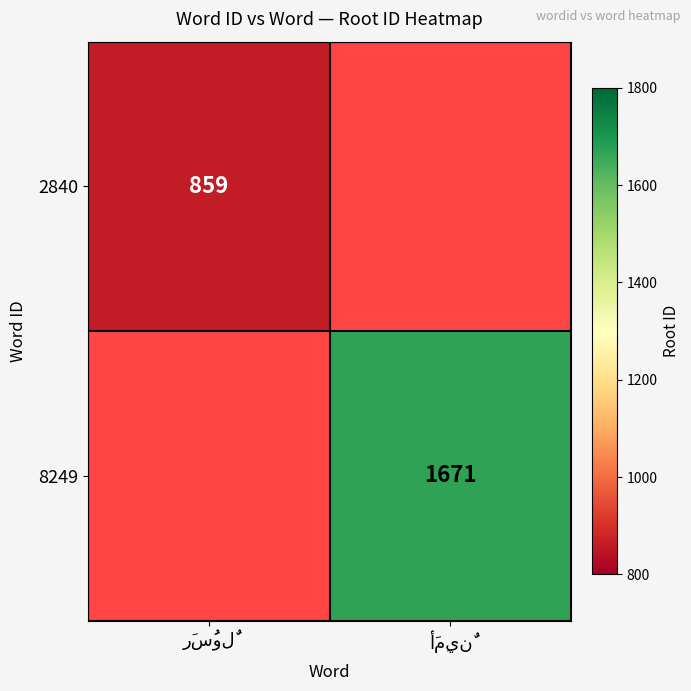

Which category has the highest value in the 2840 series?

رَسُولٌ